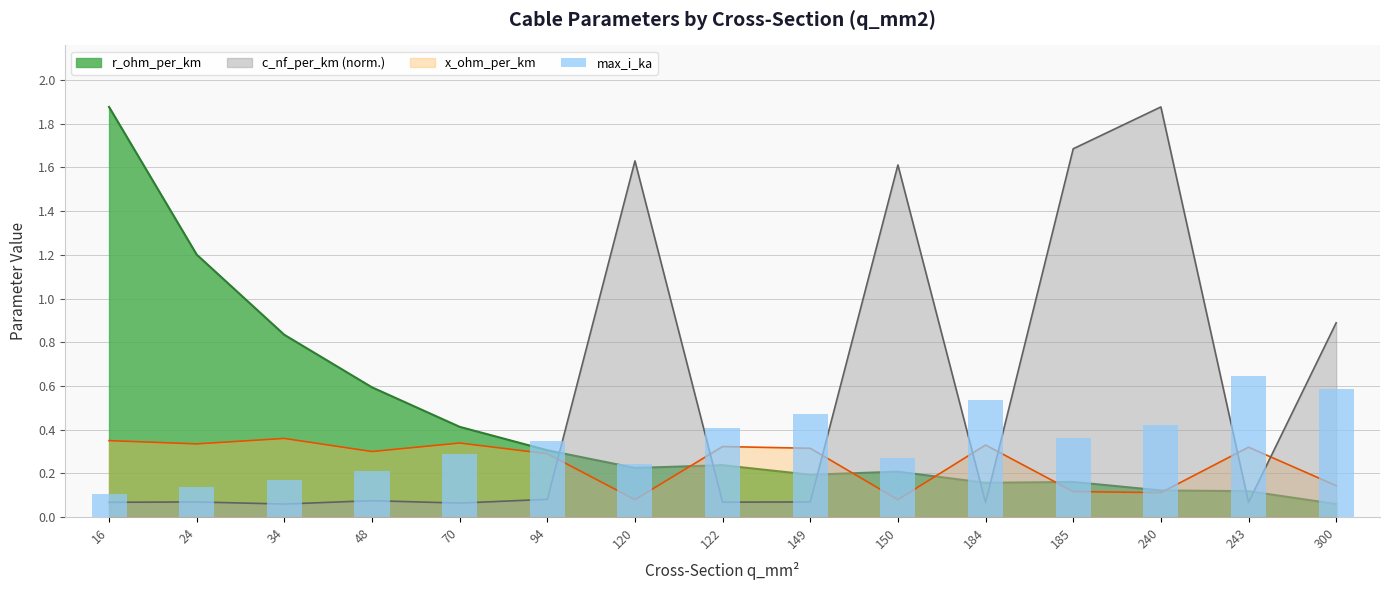

What is the average value?

0.3